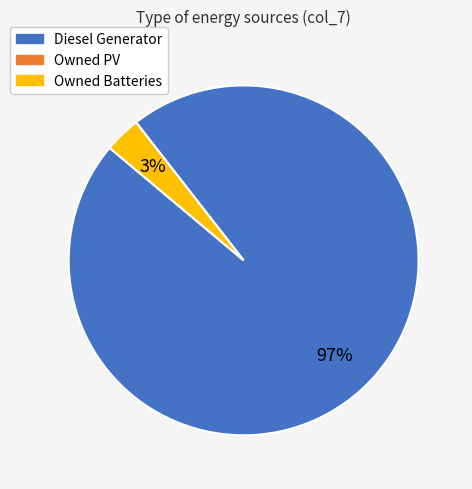

To the nearest percent, what is the average slice percentage?

50%